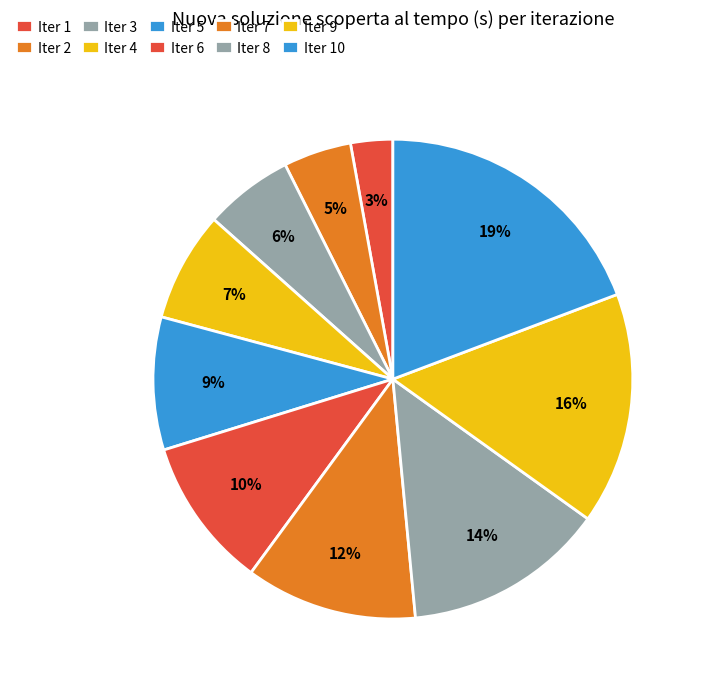

Does any single category account for the majority?

No